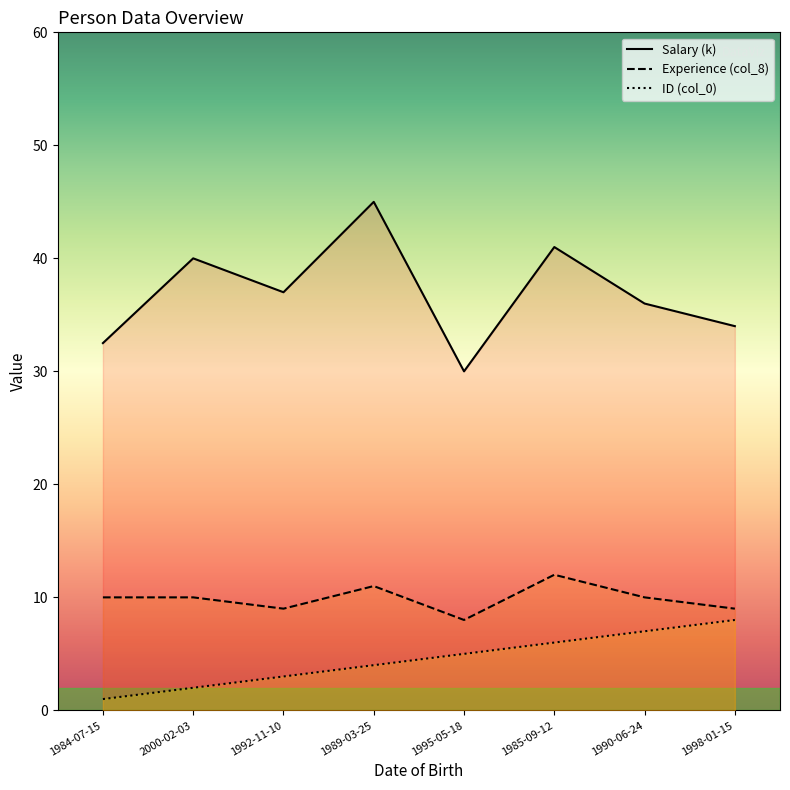

Reading left to right, list all the values displayed in this chart.

ID: 1.0	2.0	3.0	4.0	5.0	6.0	7.0	8.0
Salary: 32.5	40.0	37.0	45.0	30.0	41.0	36.0	34.0
Experience (col_8): 10.0	10.0	9.0	11.0	8.0	12.0	10.0	9.0